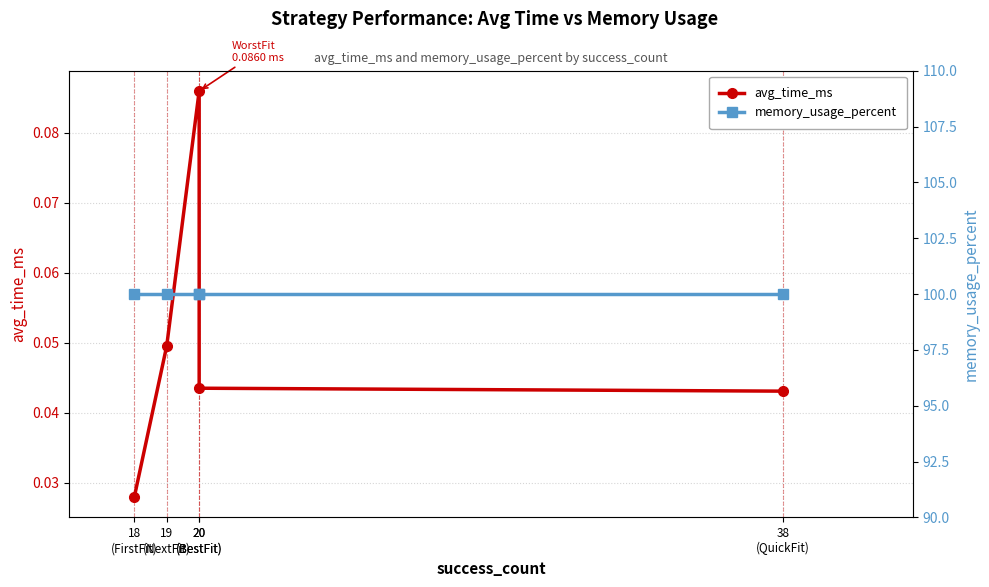

Which series has the largest total across all categories?

memory_usage_percent